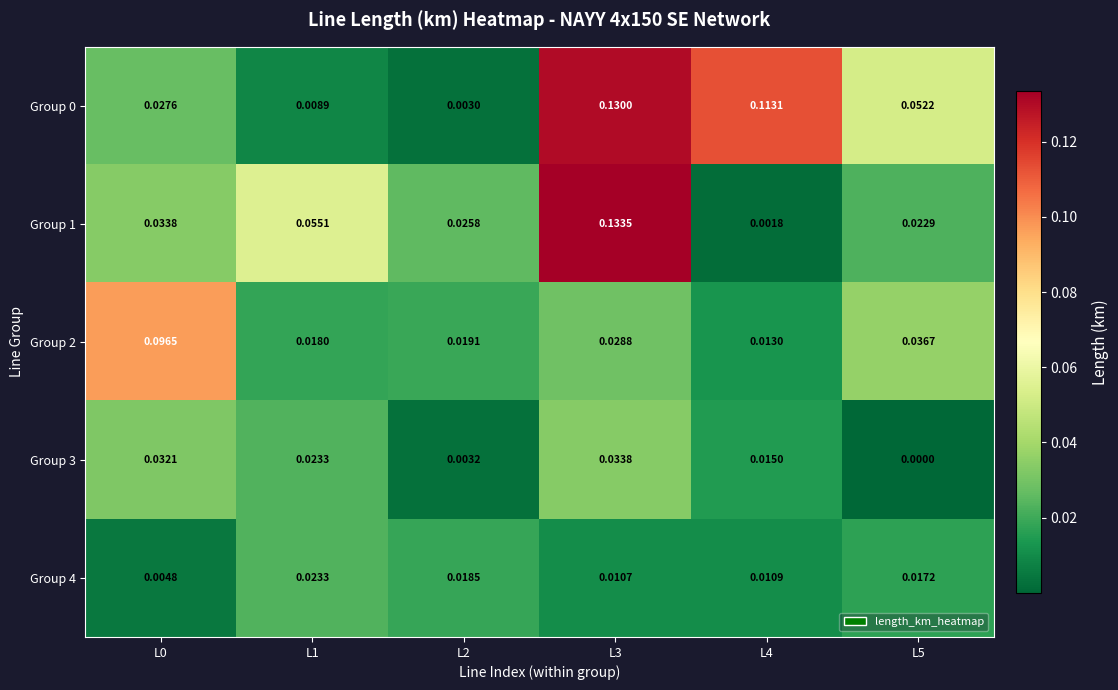

At how many categories does at least one series exceed 0?

6